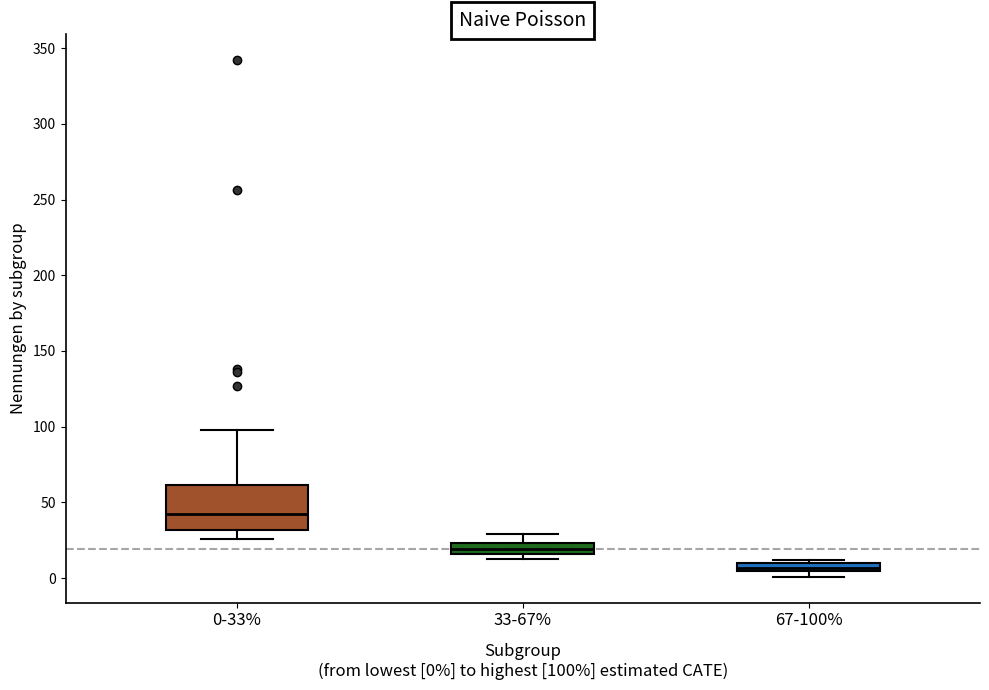

Which box is the tallest, from its lower edge to its upper edge?

0-33%